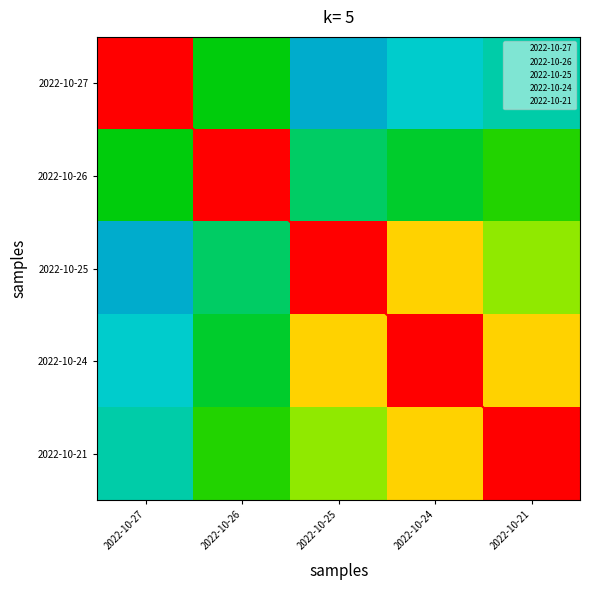

At how many categories does at least one series exceed 0?

5